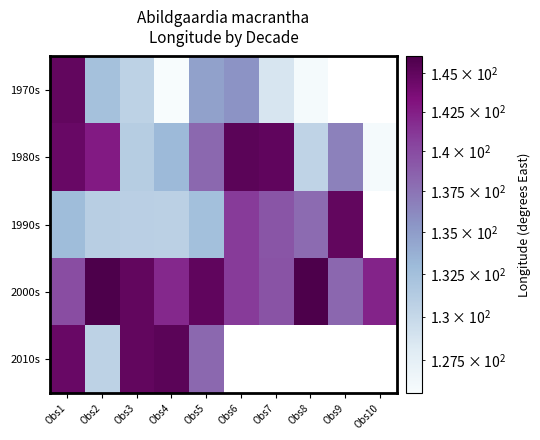

Which series changed the most between Obs2 and Obs5?

2010s